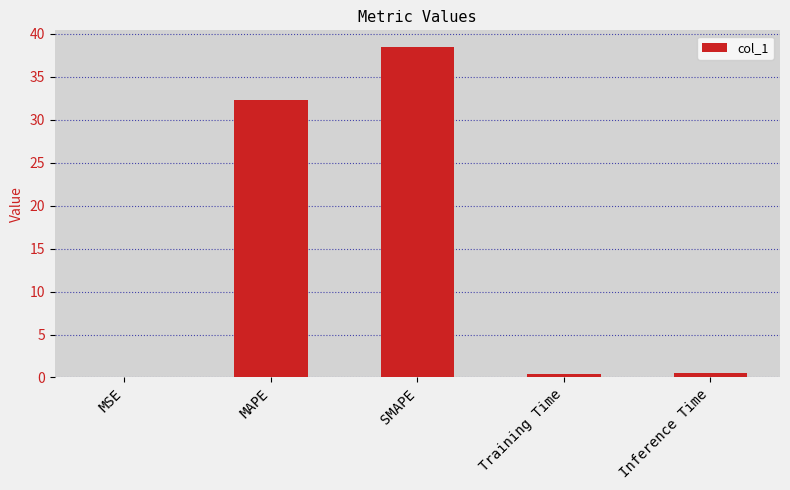

What is the sum of all values?

71.6